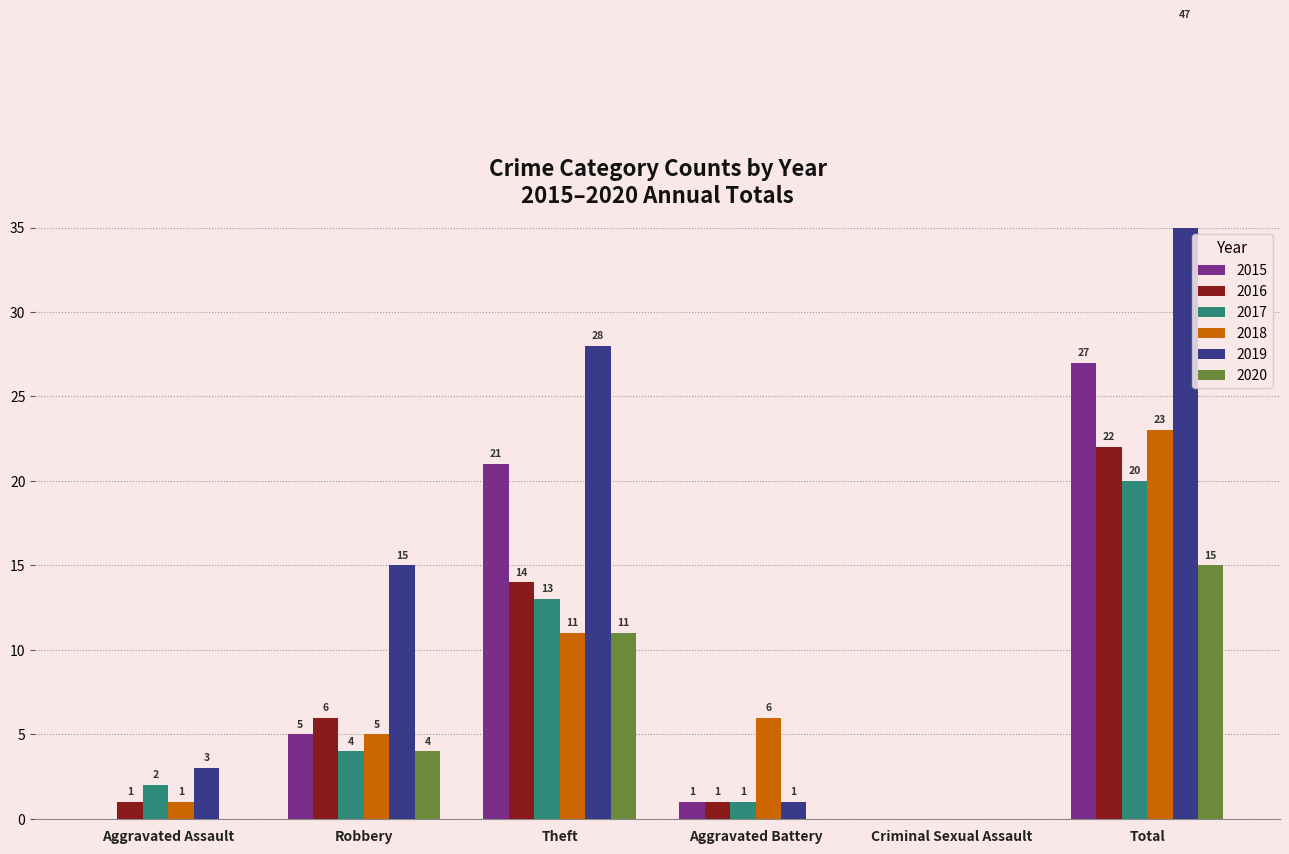

What is the sum of all 2016 values?

44